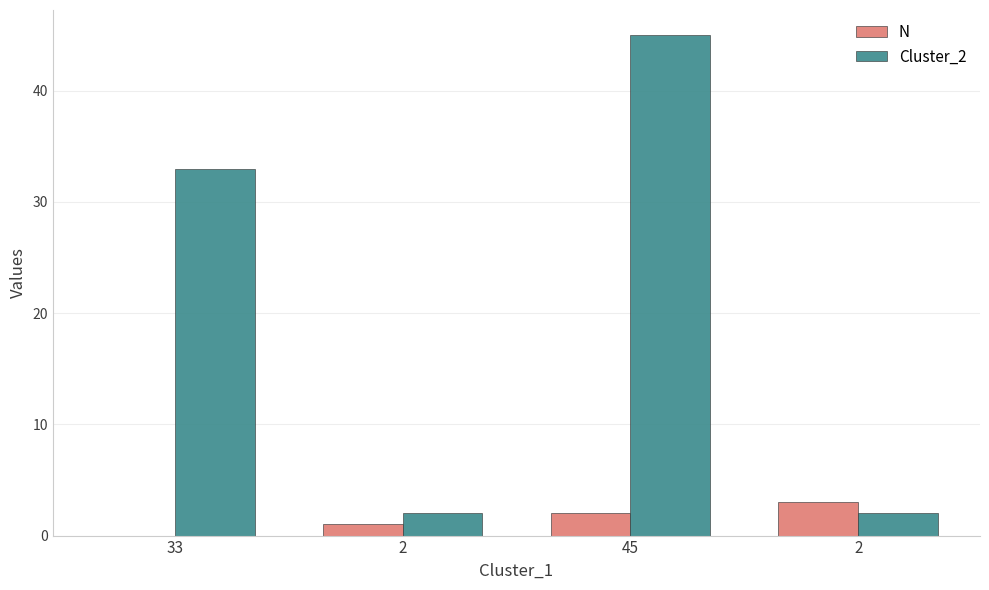

Count the number of categories in the chart.

4